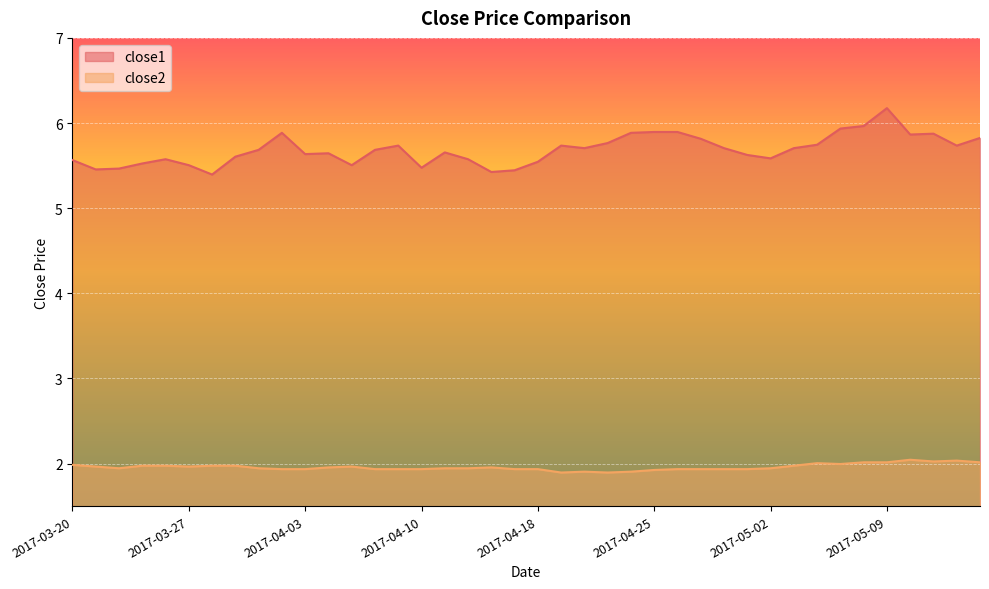

True or false: close2 has a value of 3.5 at 2017-05-12.

False